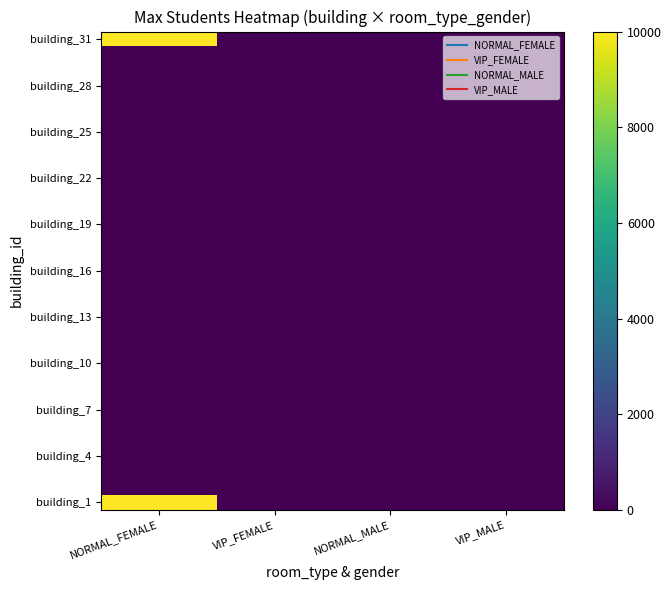

How many data points does each series have?

4